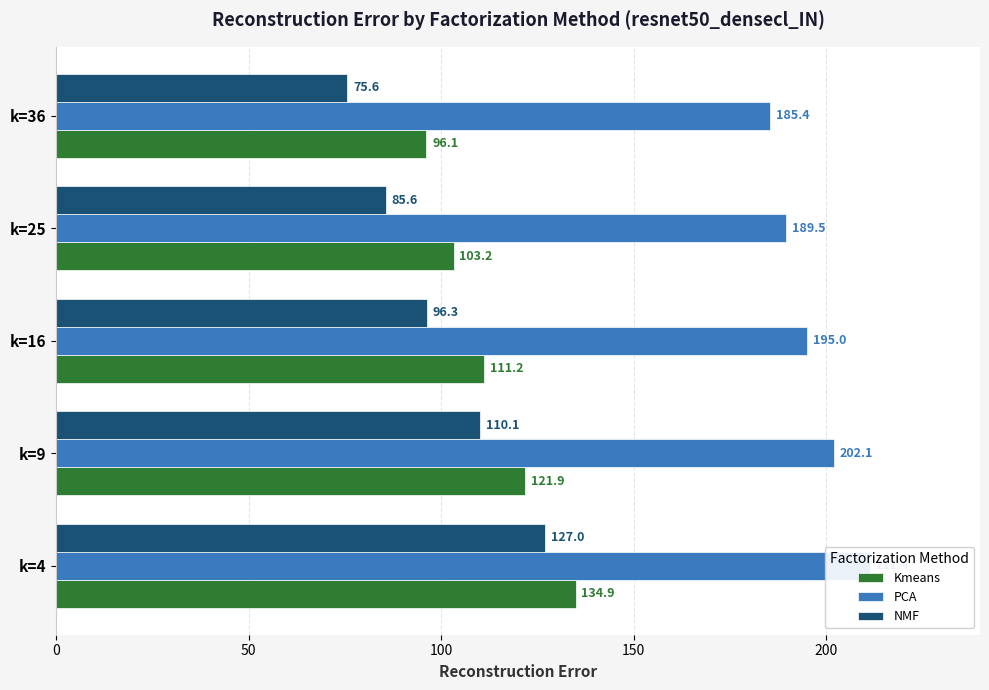

Which series has the largest total across all categories?

PCA